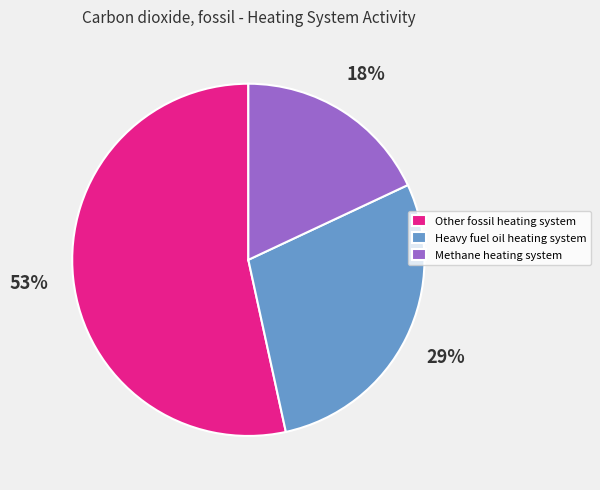

Is there any slice that represents more than half of the pie?

Yes